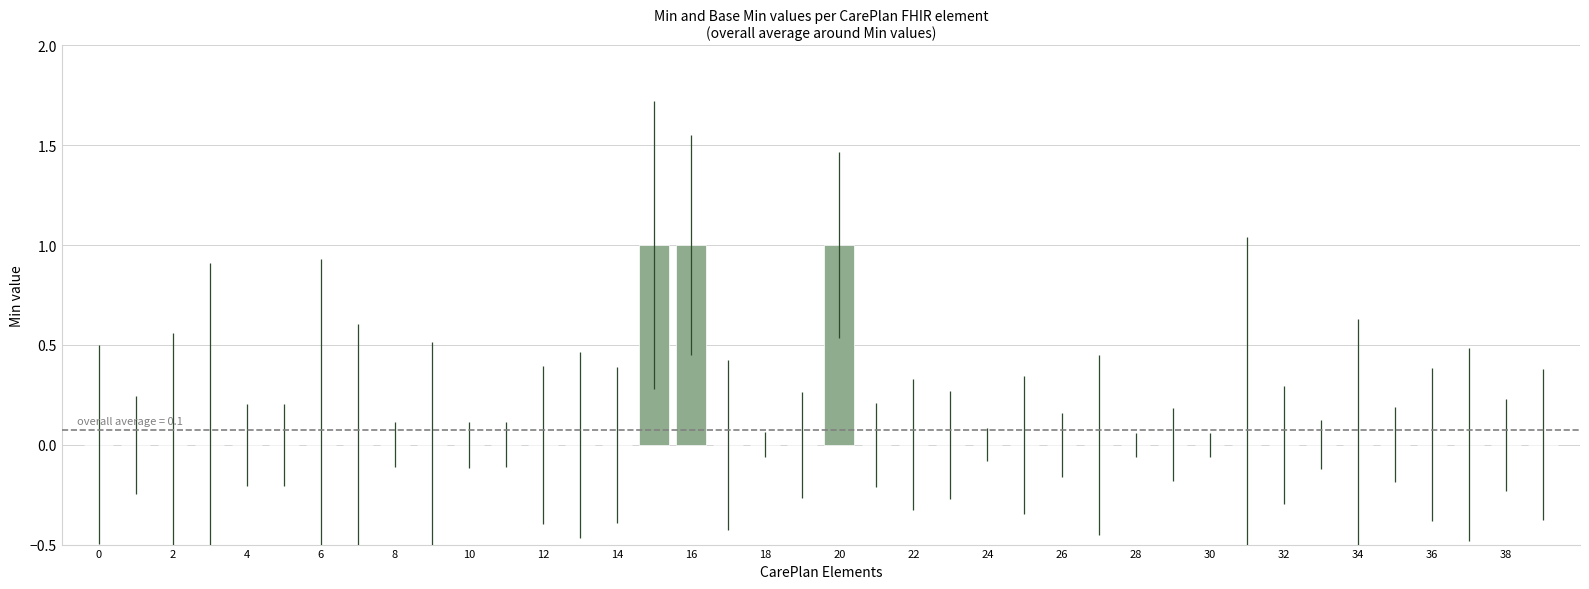

What is the sum of all values?

3